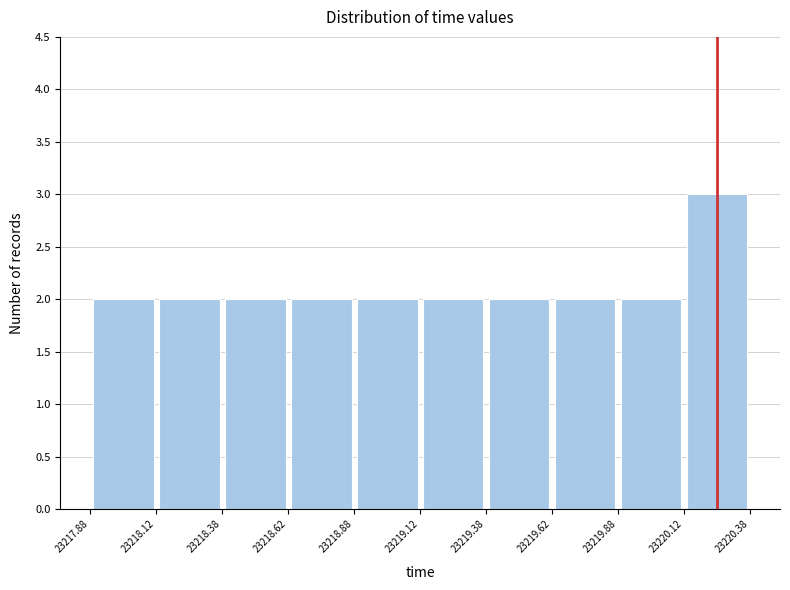

Reading left to right, list every bar in this chart as the range it spans on the x-axis followed by its height. The values are not printed on the chart, so give them approximately, as read against the axis.

23217.88 to 23218.12: 2
23218.12 to 23218.38: 2
23218.38 to 23218.62: 2
23218.62 to 23218.88: 2
23218.88 to 23219.12: 2
23219.12 to 23219.38: 2
23219.38 to 23219.62: 2
23219.62 to 23219.88: 2
23219.88 to 23220.12: 2
23220.12 to 23220.38: 3